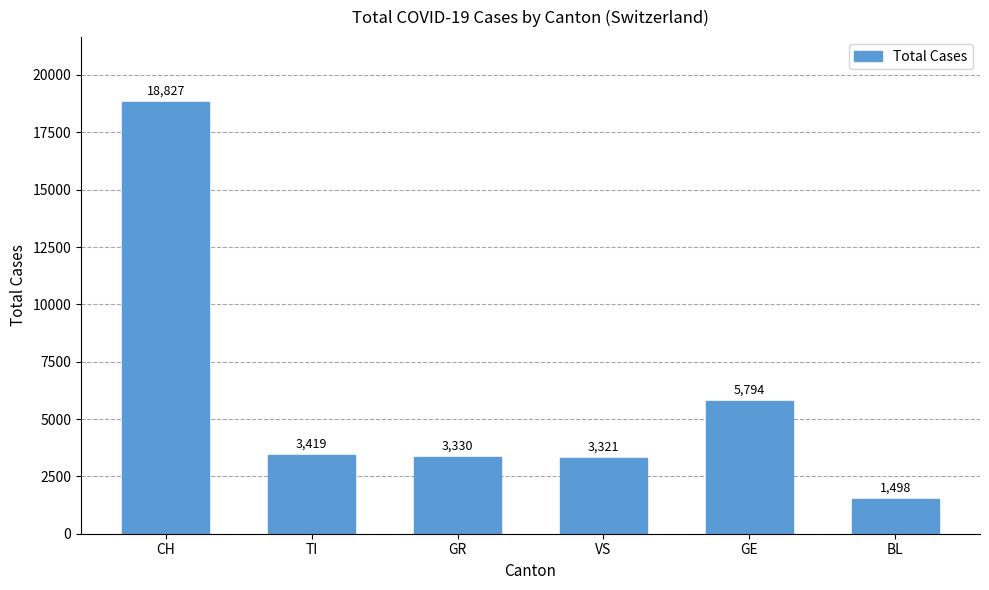

Reading right to left, list all the values displayed in this chart.

1498	5794	3321	3330	3419	18827